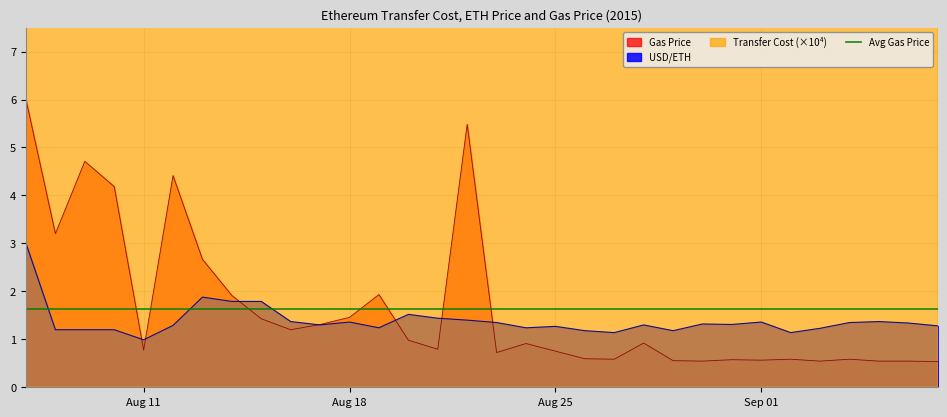

What value does the USD/ETH series have at Sep 01?

1.4